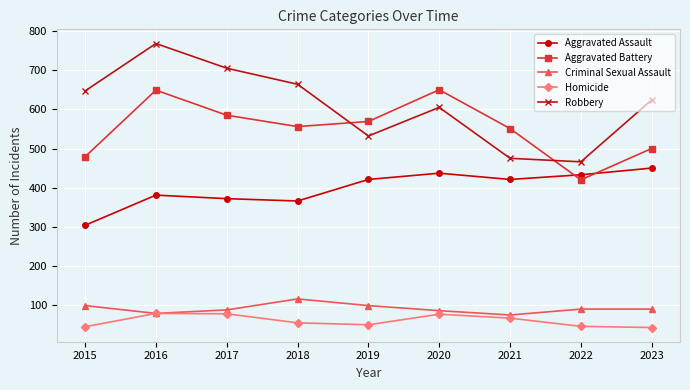

Where does the Criminal Sexual Assault series first go above 90?

2015